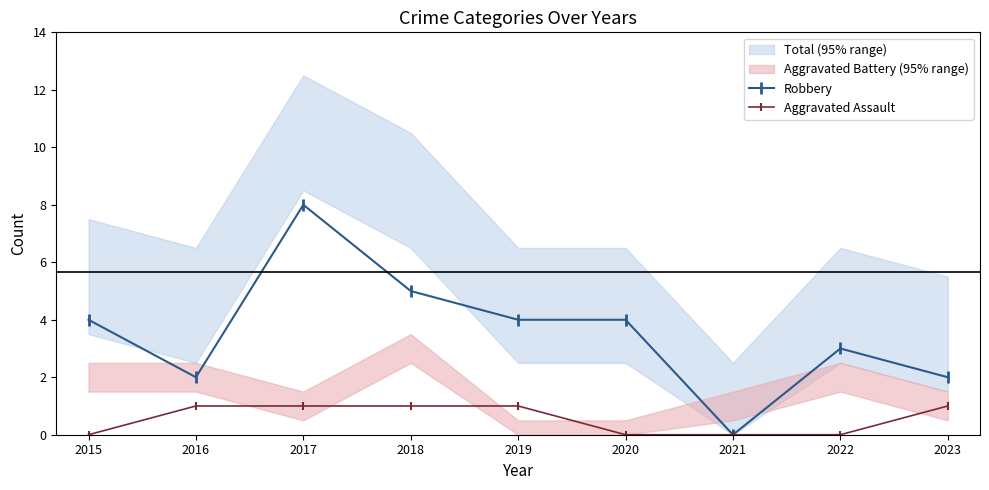

Which series changed the most between 2018 and 2020?

Robbery